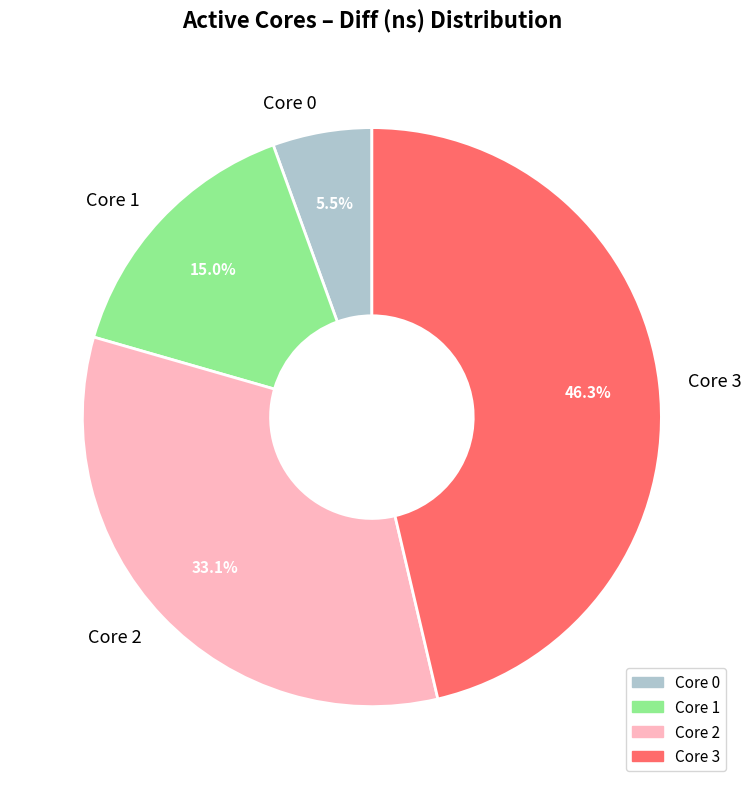

To the nearest percent, what is the difference between the largest and smallest slice percentages?

41%